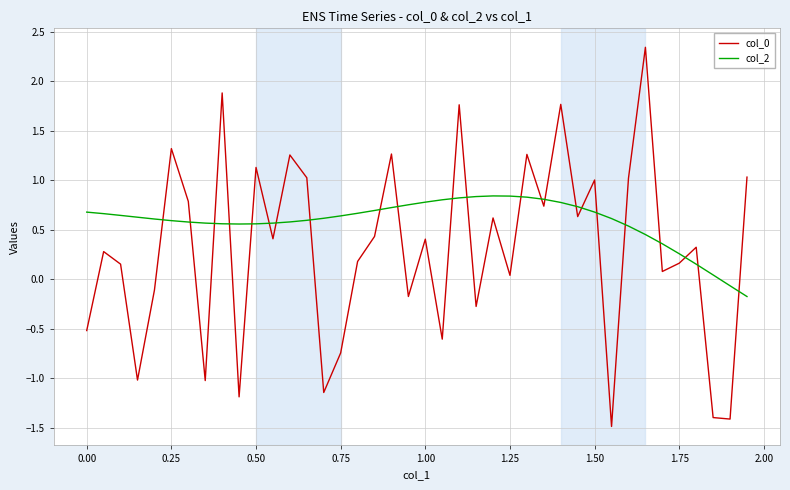

What is the greatest value displayed?

2.3